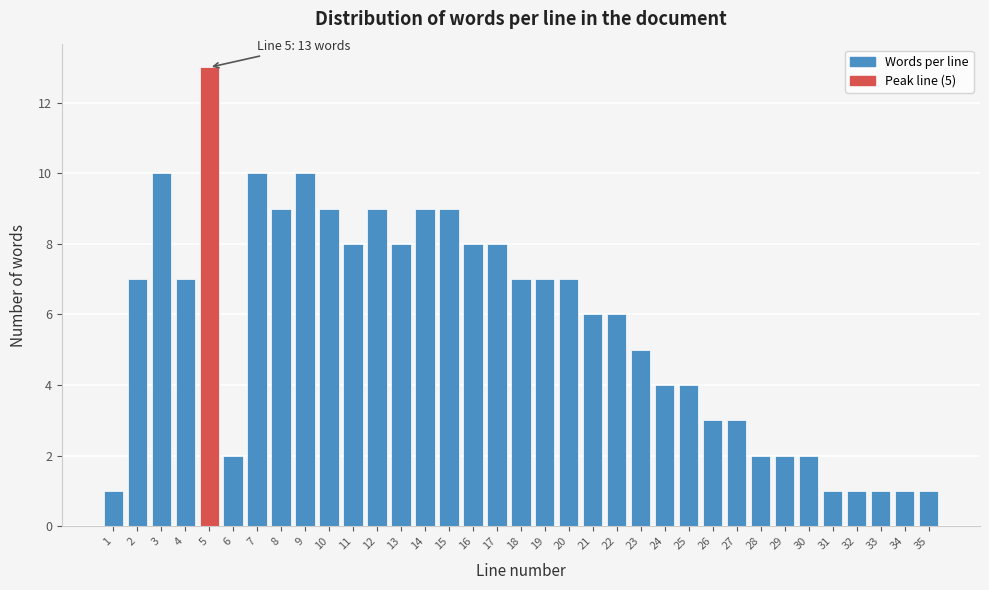

What is the greatest value displayed?

13